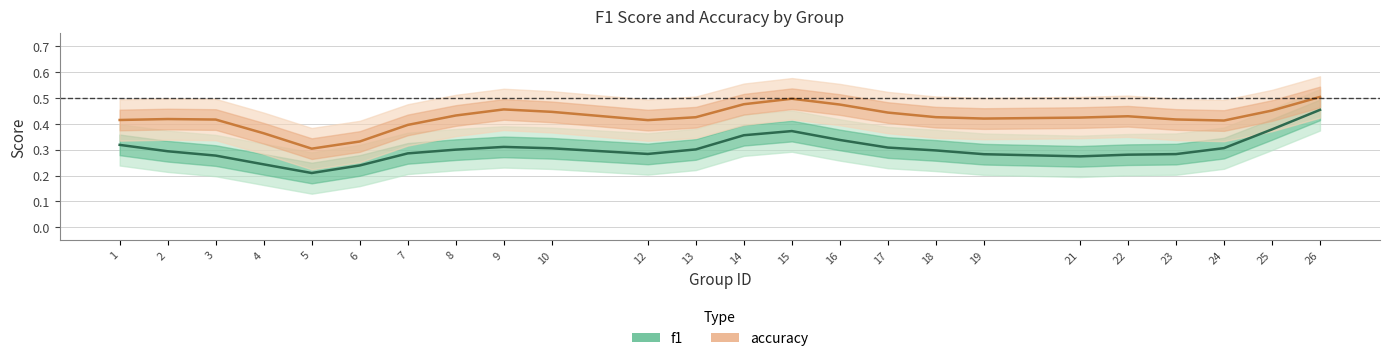

What is the lowest value of the accuracy series?

0.3